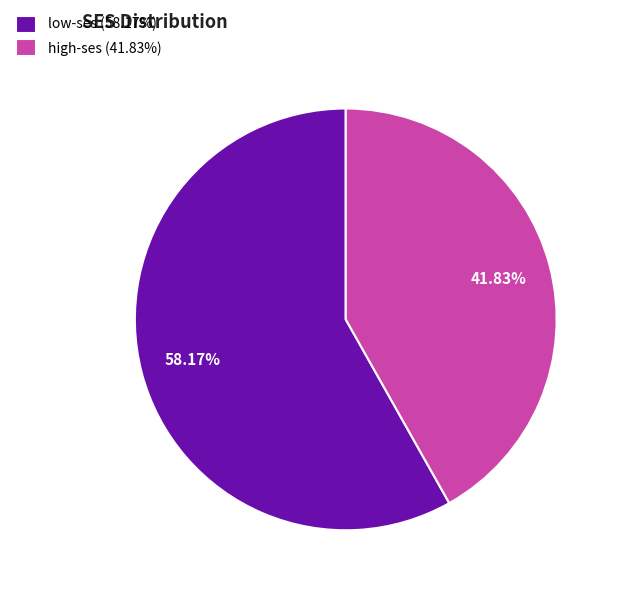

Approximately how many times larger is the value at low-ses (58.17%) compared to high-ses (41.83%)?

1.4